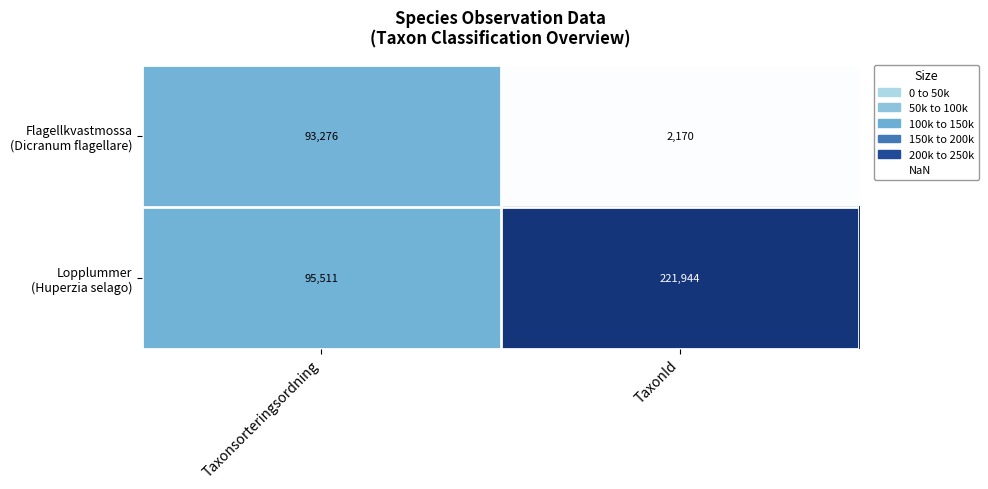

At which category is the sum across all series the highest?

TaxonId